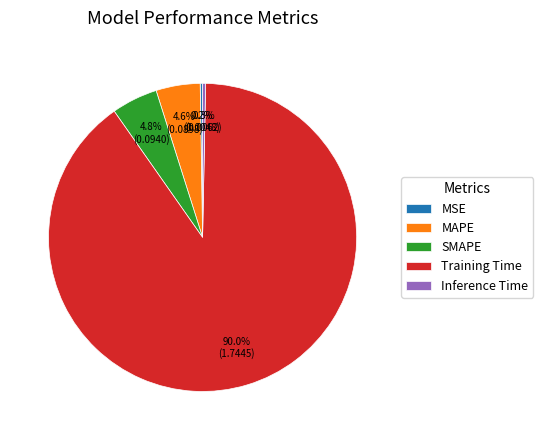

Combined, do Training Time and MAPE account for over 50%?

Yes